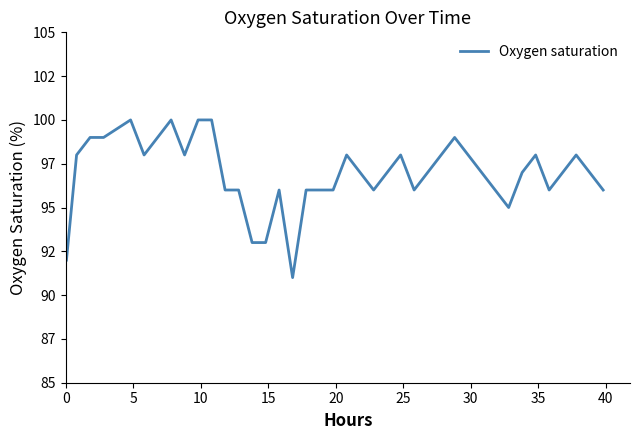

How many points are higher than both their immediate neighbors (excluding endpoints)?

8